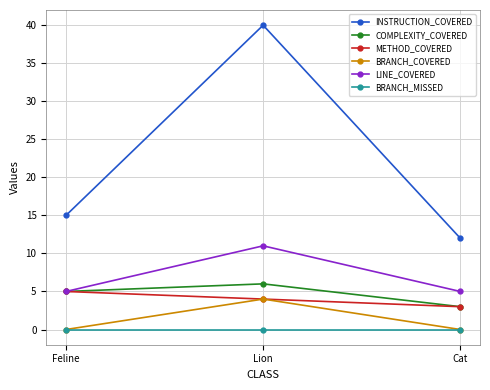

What is the label of the 3rd point from the right?

Feline